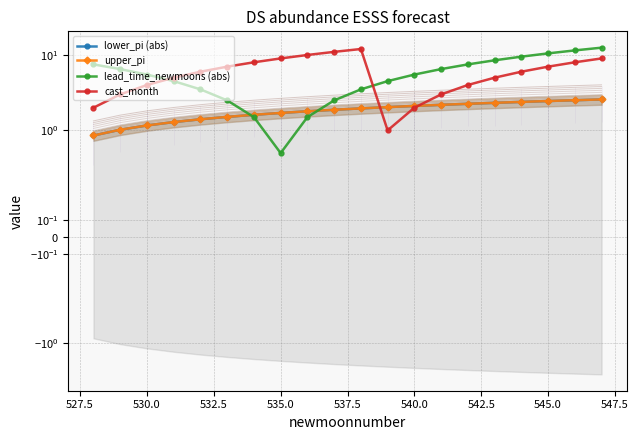

How many data points in lead_time_newmoons (abs) are less than 5?

9